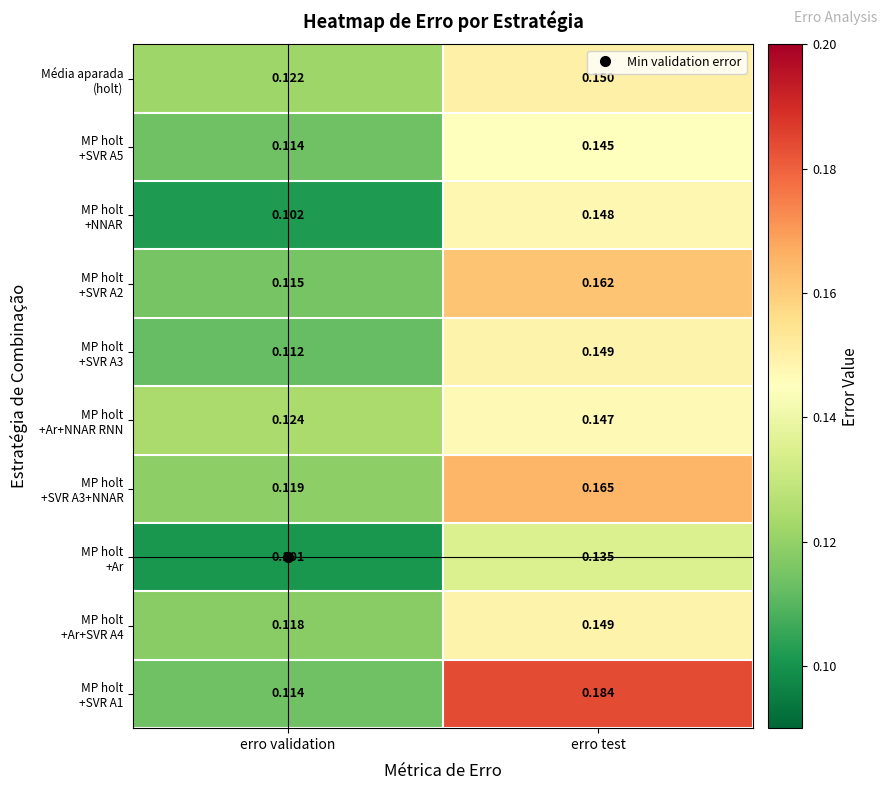

At which category is the sum across all series the highest?

erro test